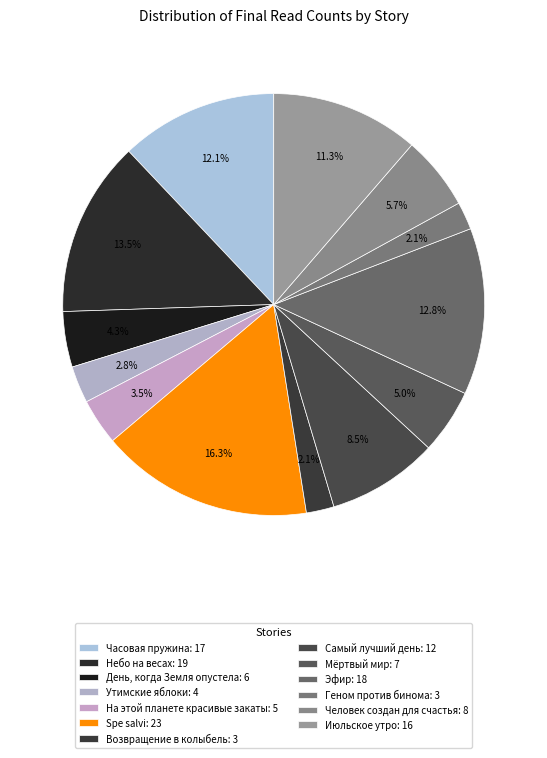

The Утимские яблоки slice represents 17% of the pie. True or false?

False